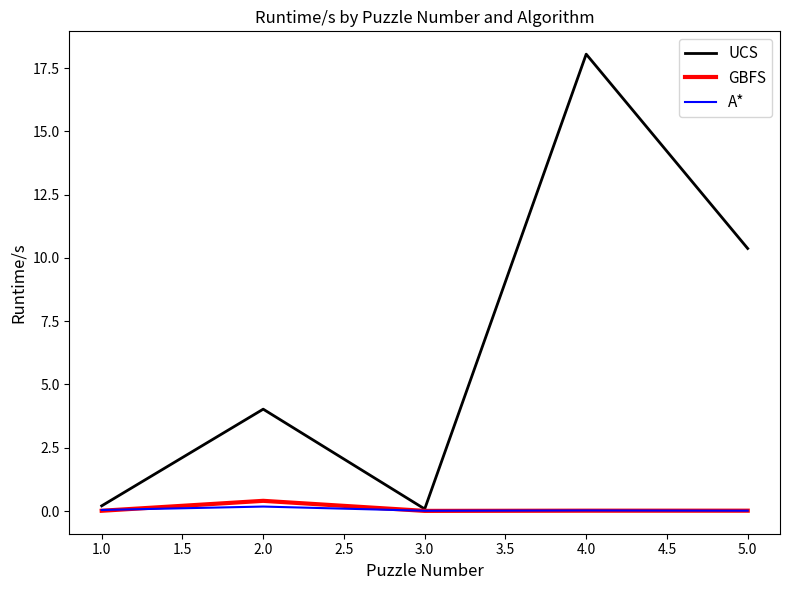

How many values in the UCS series are below 4?

2